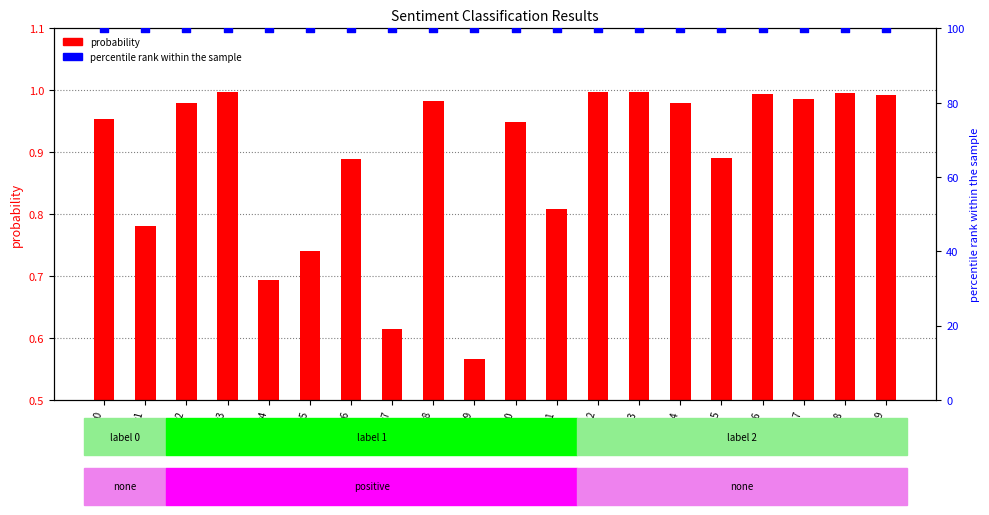

Which series reaches the minimum Y coordinate?

probability